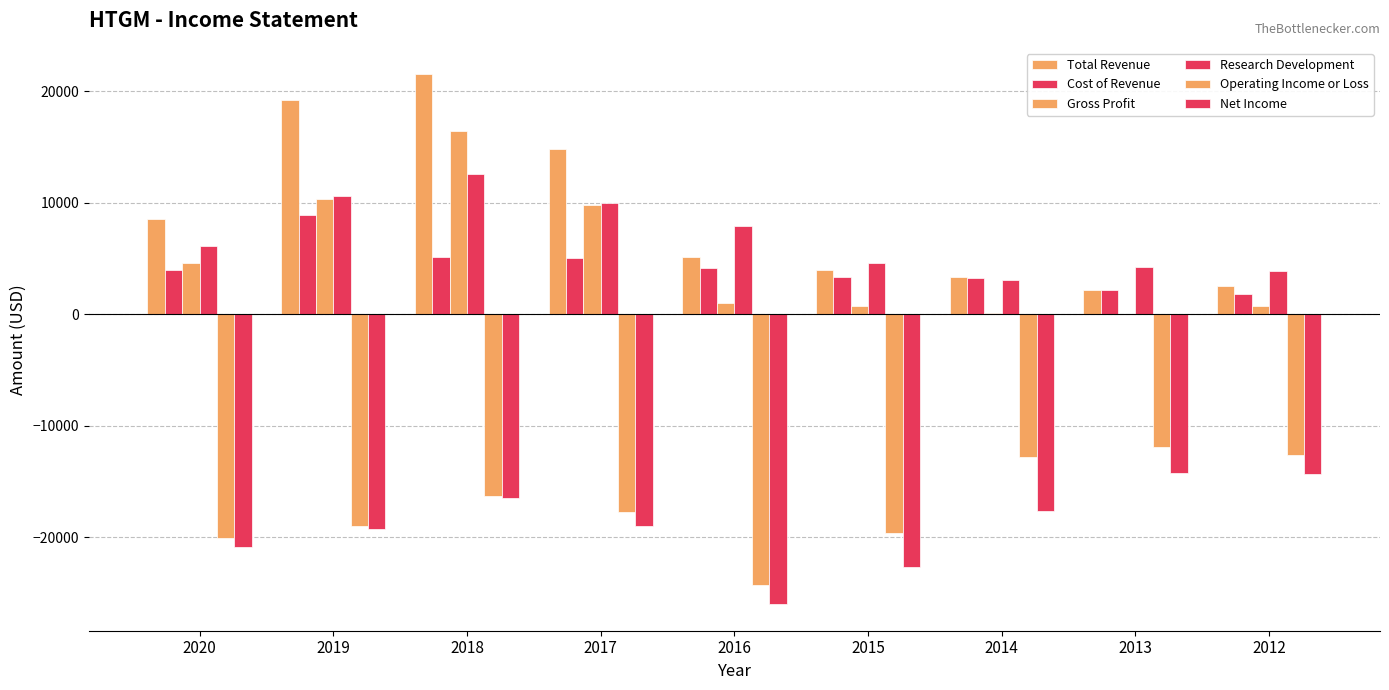

How many data points in Operating Income or Loss are above -17700?

4